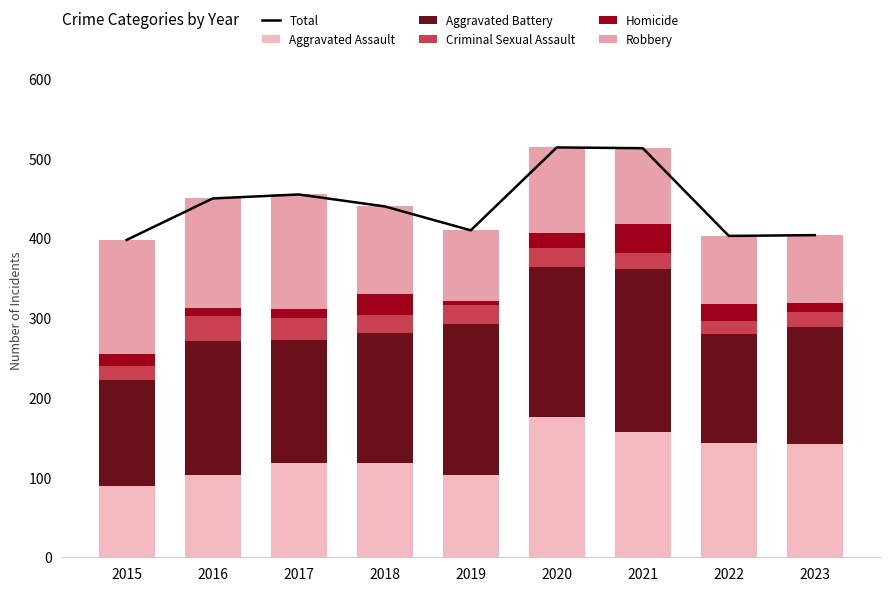

The Aggravated Battery series shows 190 at 2019. True or false?

True